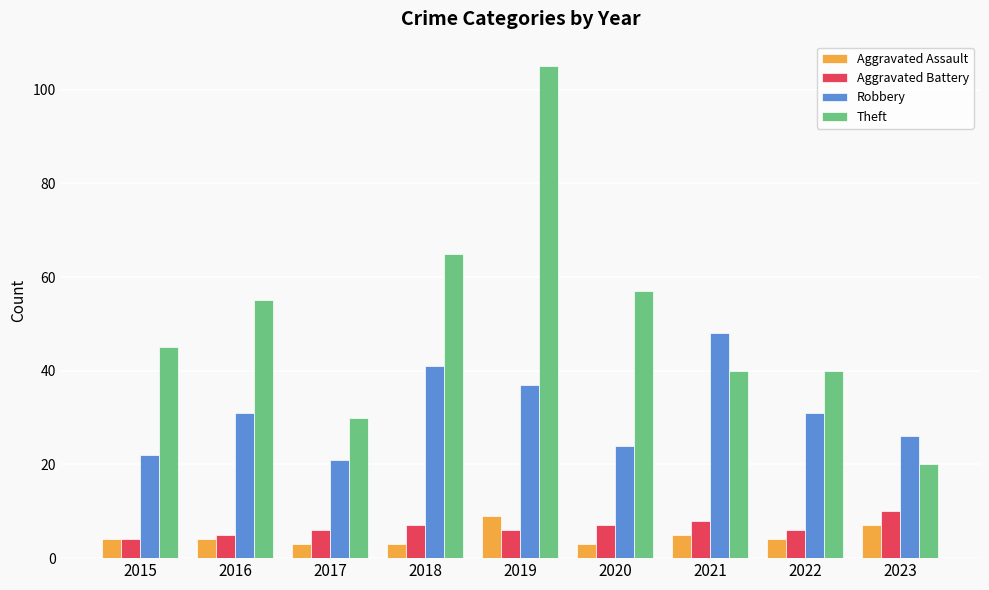

What is the difference between the second highest and minimum values in the Aggravated Assault series?

4